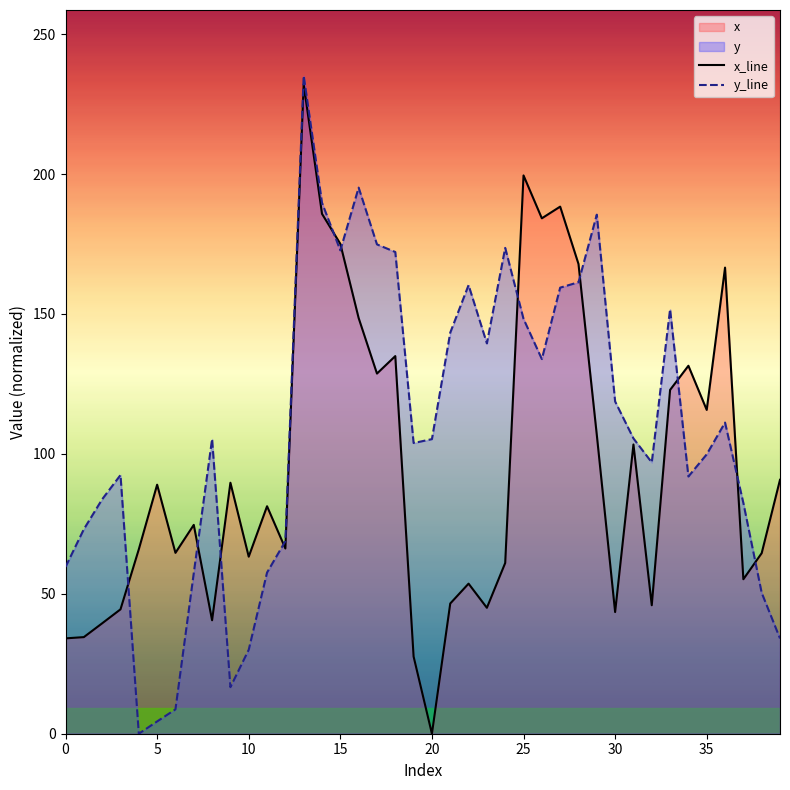

What is the label of the 39th point from the left?

38